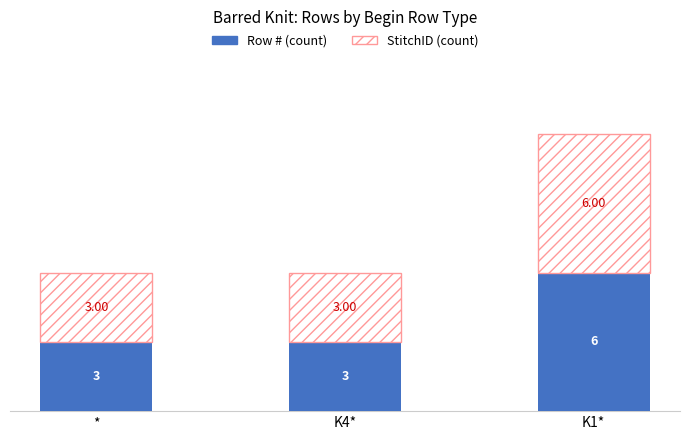

At which category is the sum across all series the highest?

K1*